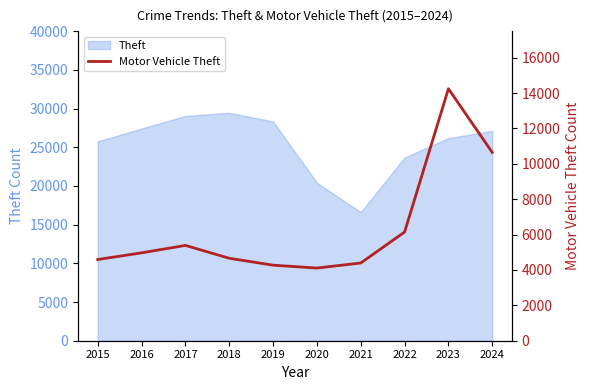

How many points are lower than both their immediate neighbors (excluding endpoints)?

1